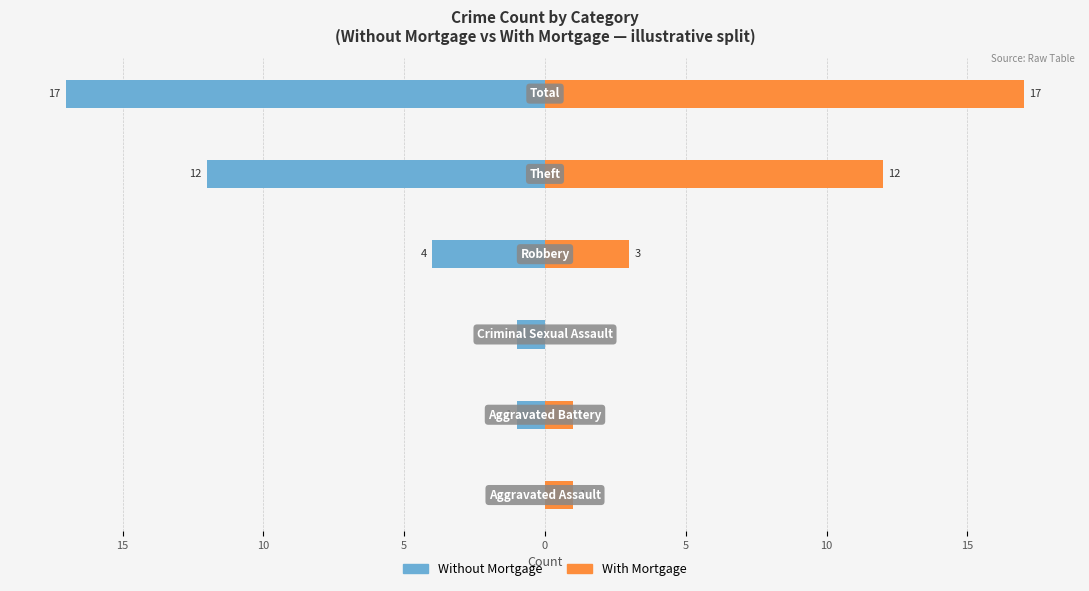

List the series in order of their peak value, lowest first.

Without Mortgage, With Mortgage